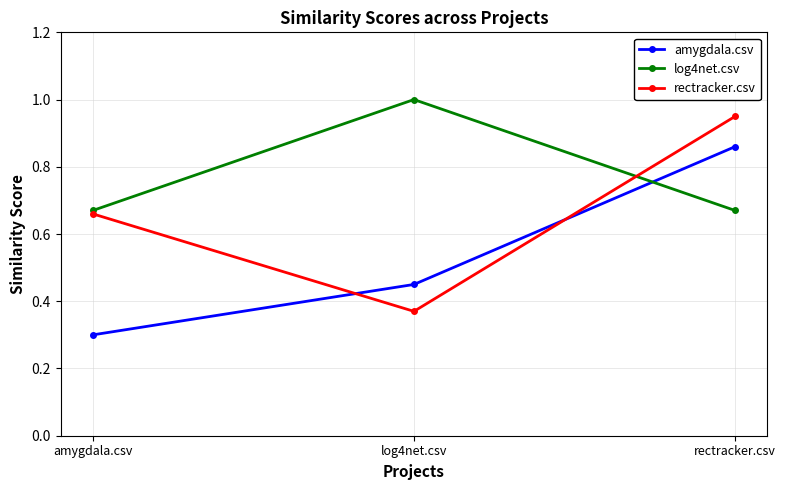

What is the smallest value displayed?

0.3